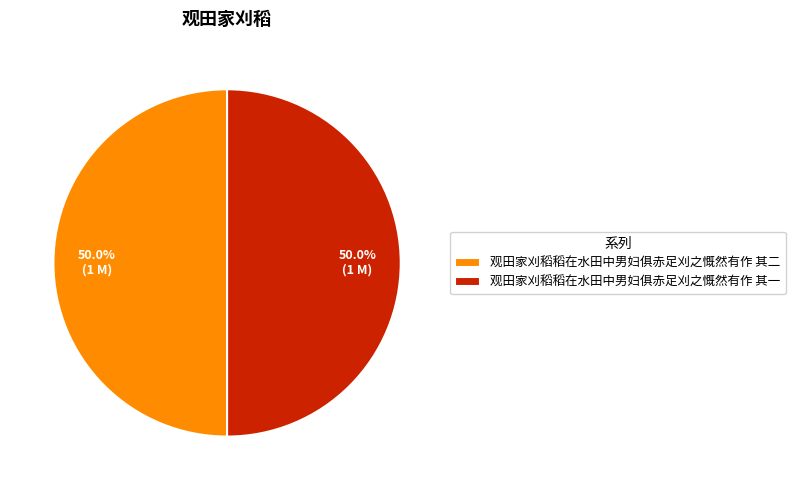

Count the number of slices in the pie.

2